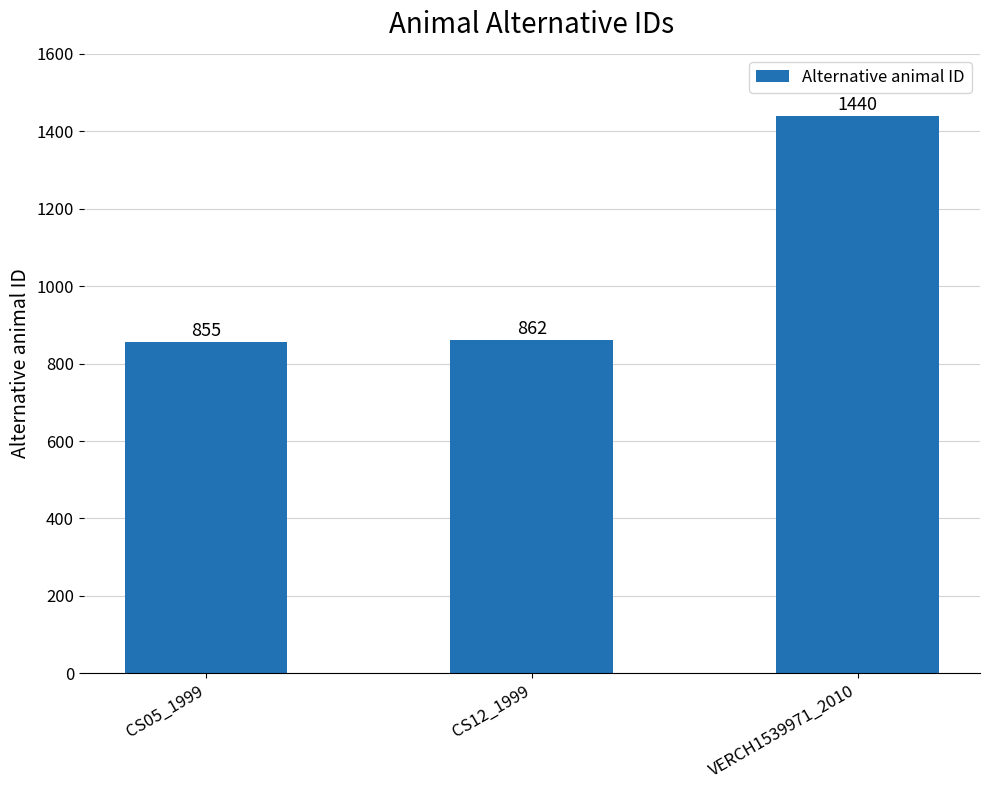

How many bars are there in total?

3